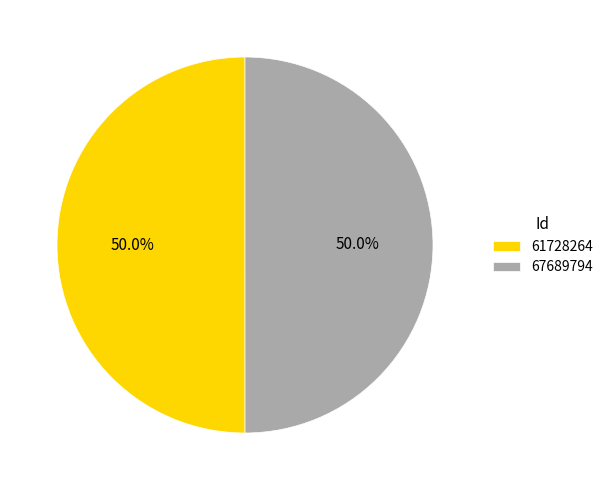

True or false: 61728264 accounts for 50% of the total.

True